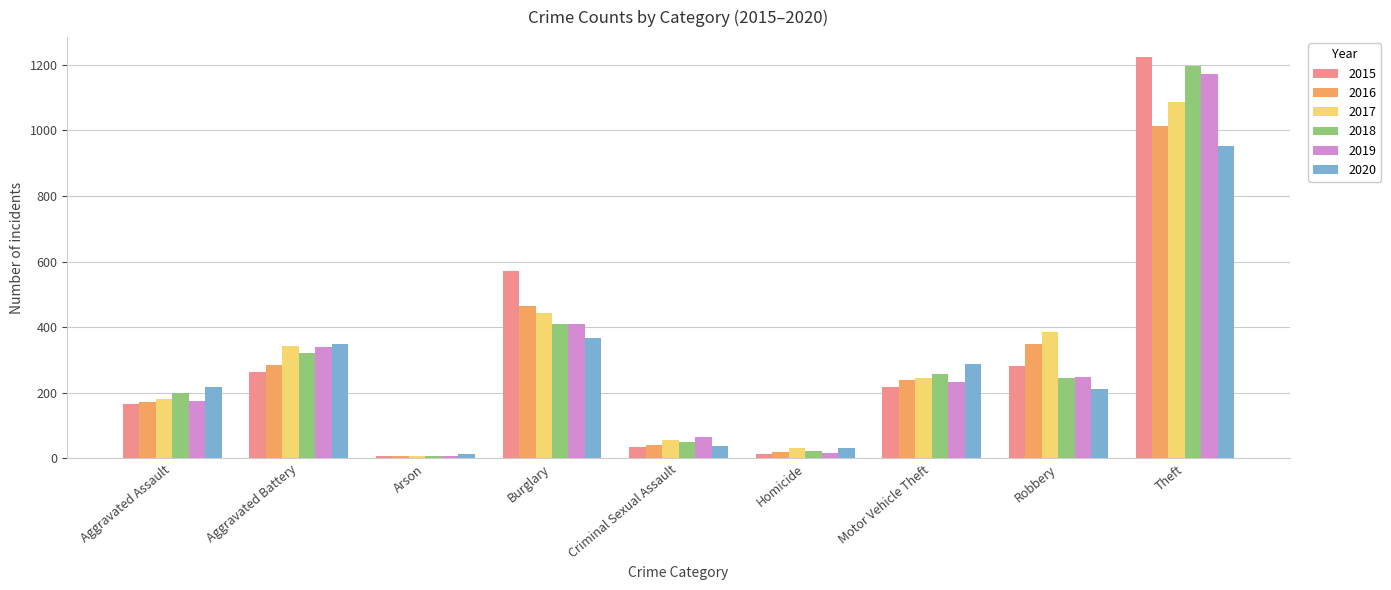

What is the spread (max minus min) of values at Homicide?

19